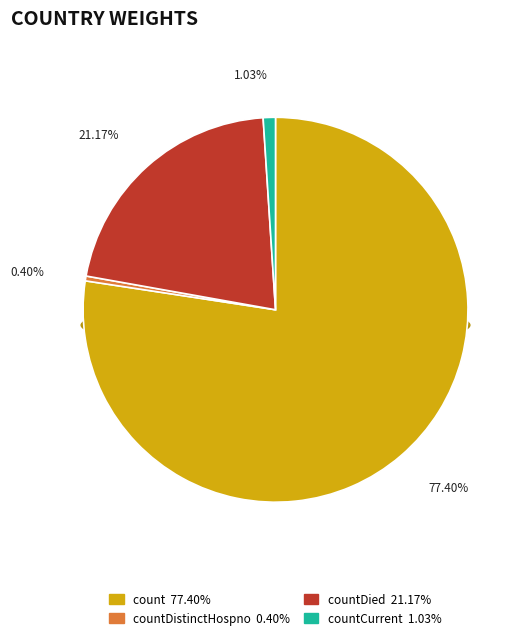

Is there a majority slice in this chart?

Yes